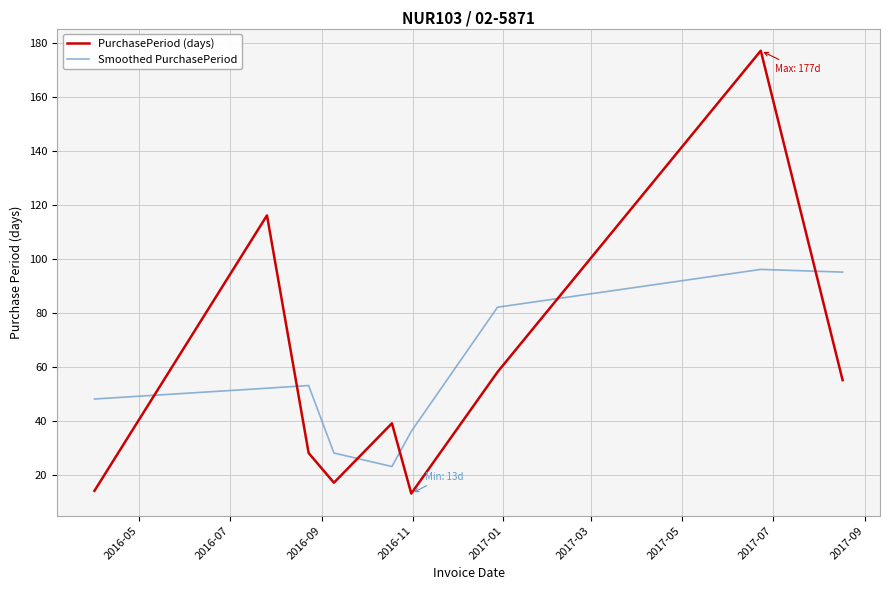

In Smoothed PurchasePeriod, how many points are lower than both neighbors (excluding endpoints)?

1